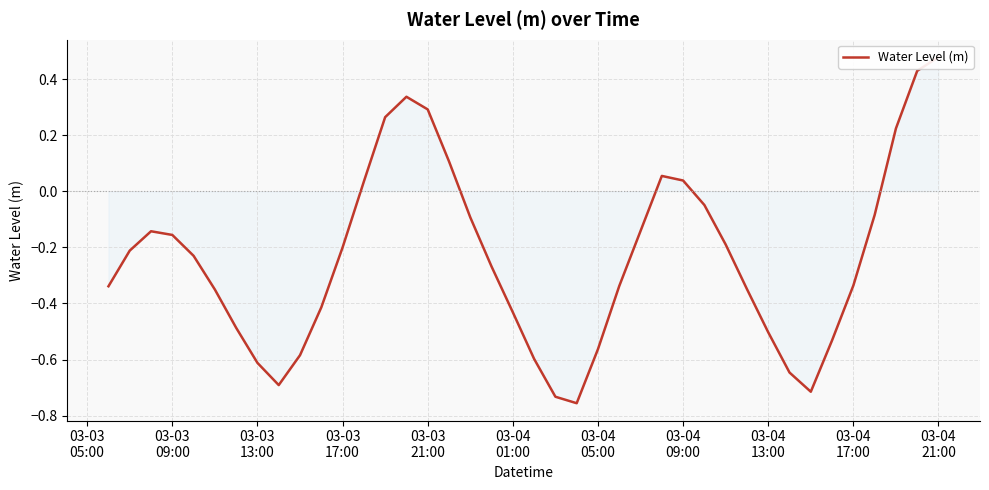

Reading left to right, extract all data points from this chart.

-0.3	-0.2	-0.1	-0.2	-0.2	-0.4	-0.5	-0.6	-0.7	-0.6	-0.4	-0.2	0.0	0.3	0.3	0.3	0.1	-0.1	-0.3	-0.4	-0.6	-0.7	-0.8	-0.6	-0.3	-0.1	0.1	0.0	-0.0	-0.2	-0.3	-0.5	-0.6	-0.7	-0.5	-0.3	-0.1	0.2	0.4	0.5